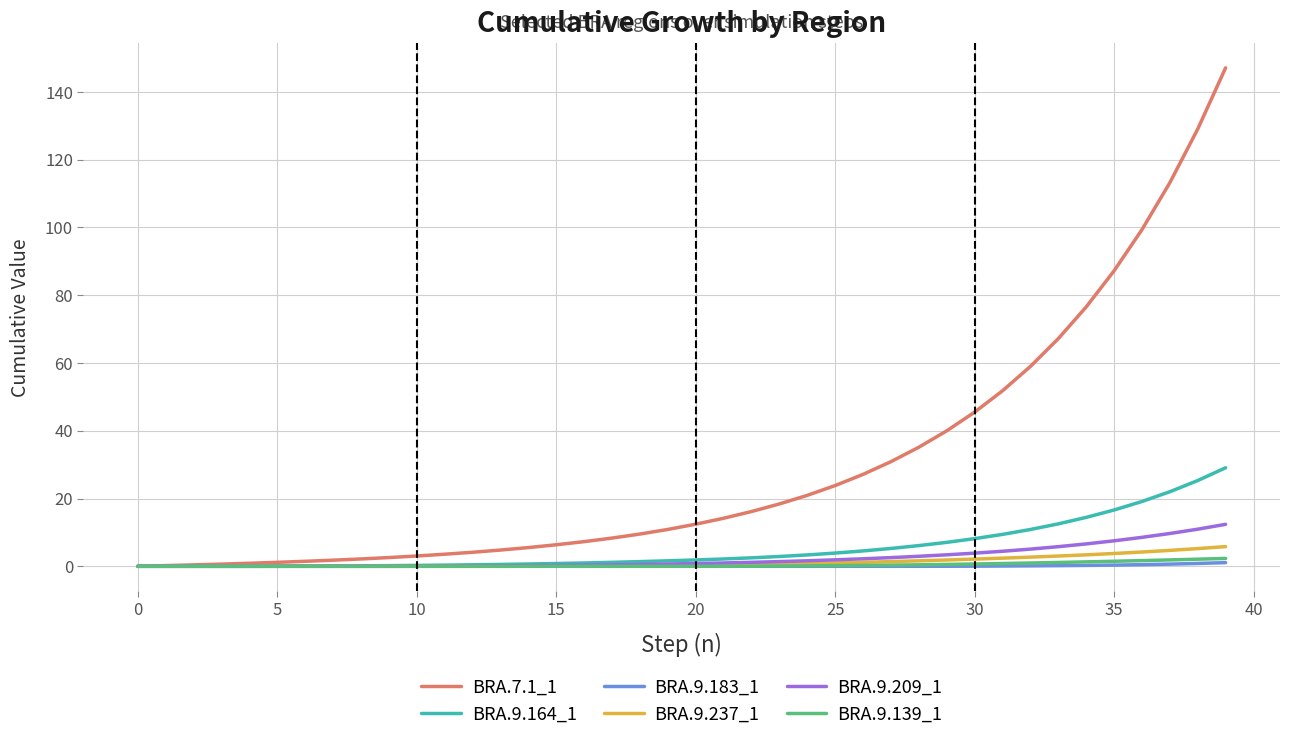

Which series has the largest total across all categories?

BRA.7.1_1